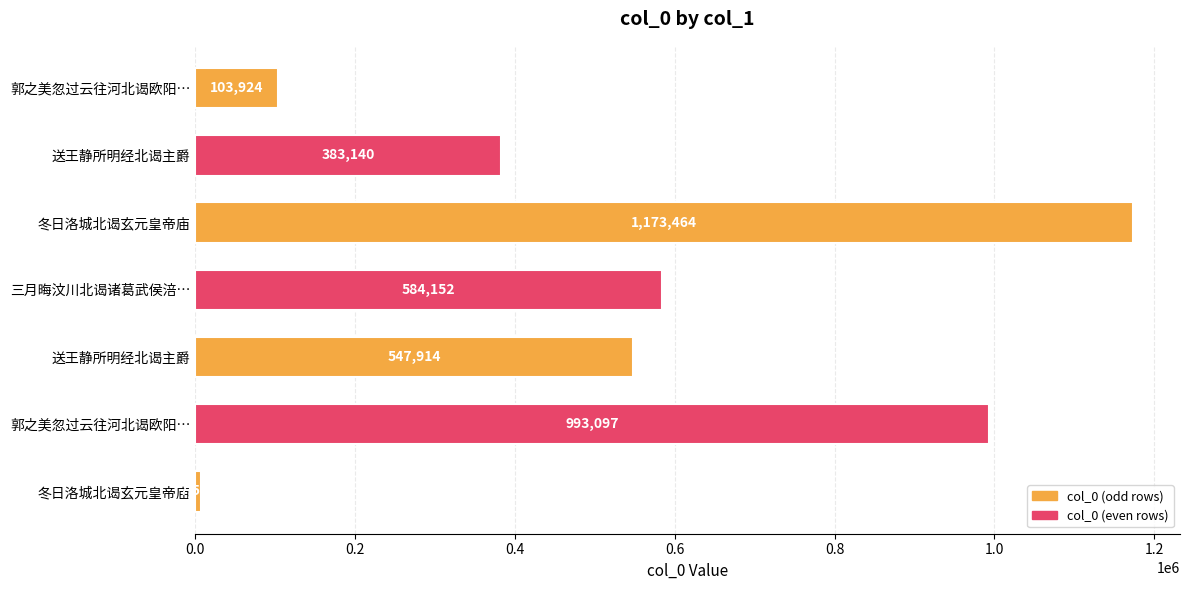

Does the chart contain any negative values?

No